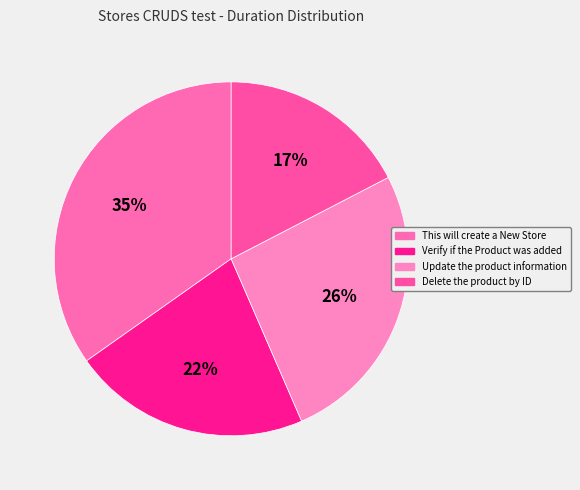

What portion of the pie excludes Delete the product by ID?

82.6%